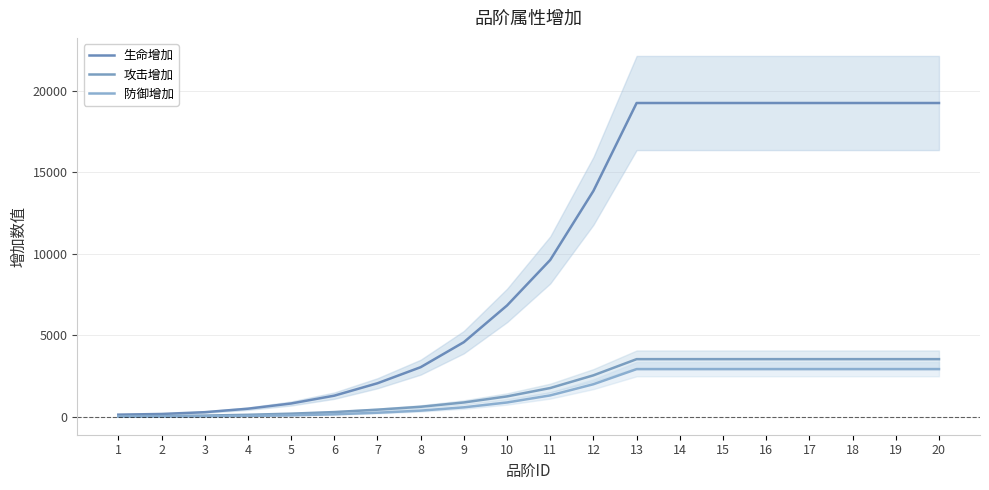

What is the highest value of the 攻击增加 series?

3542